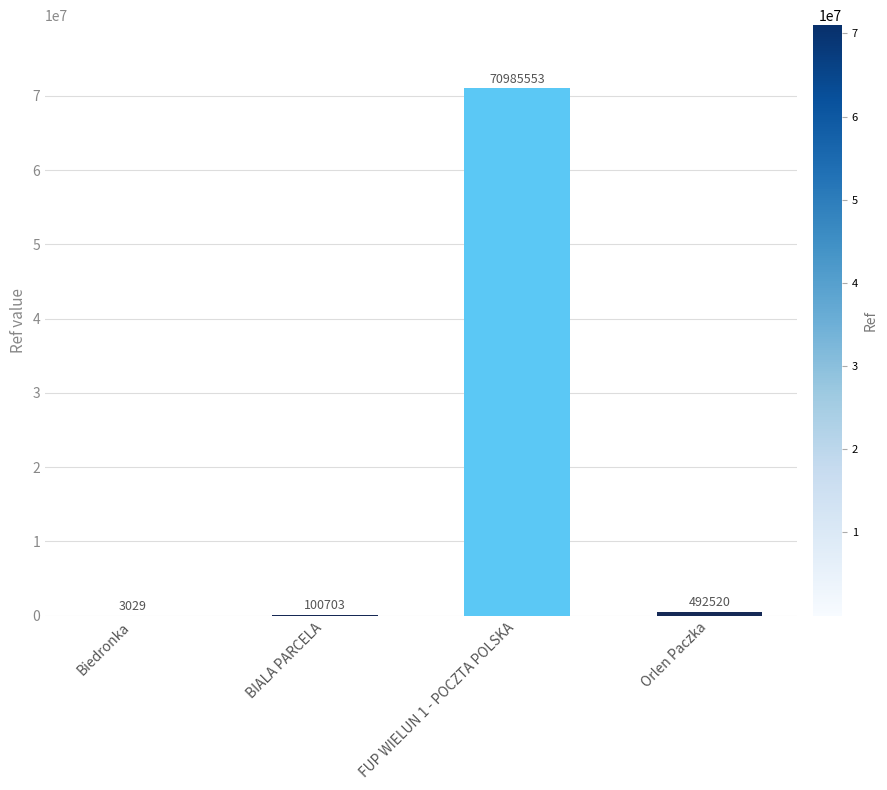

The value at Biedronka is 3029. True or false?

True